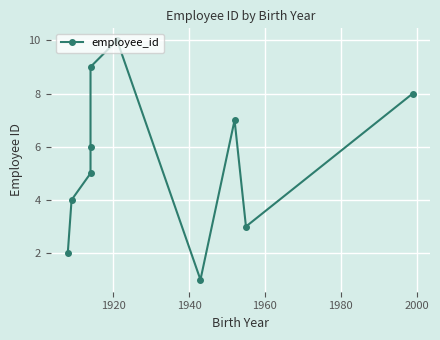

How many values are below 6?

5